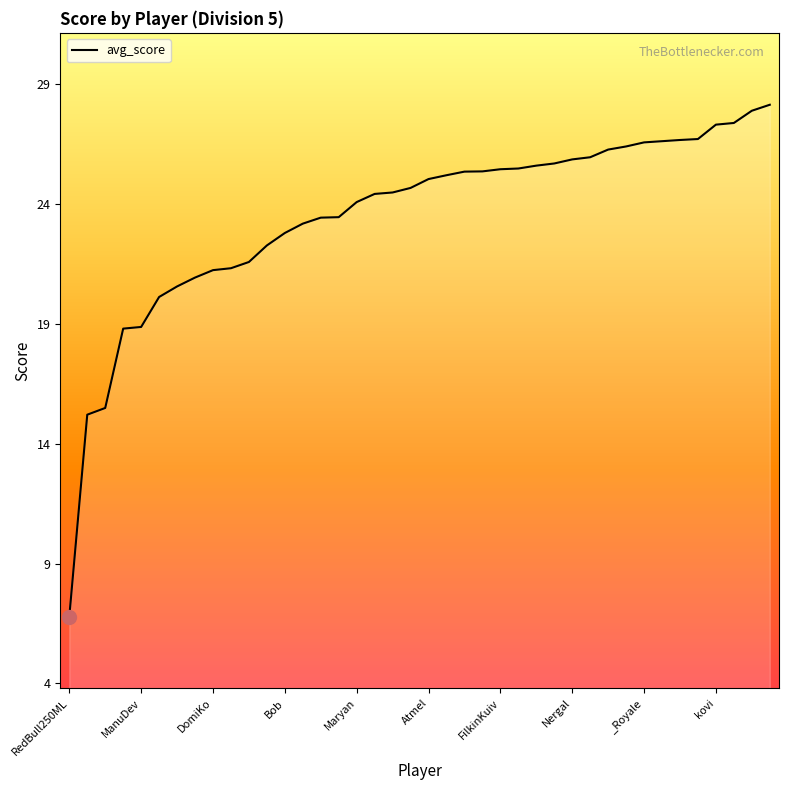

What is the maximum value shown in the chart?

28.1